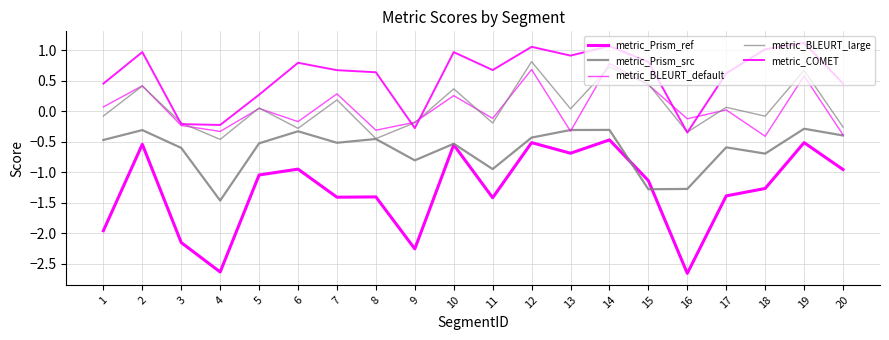

At which category does metric_COMET reach its first local valley?

4